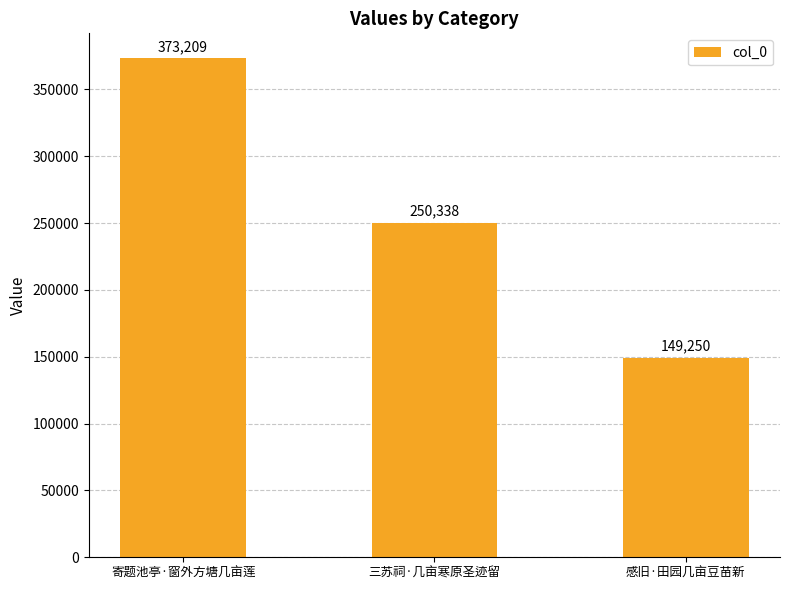

Count the number of categories in the chart.

3